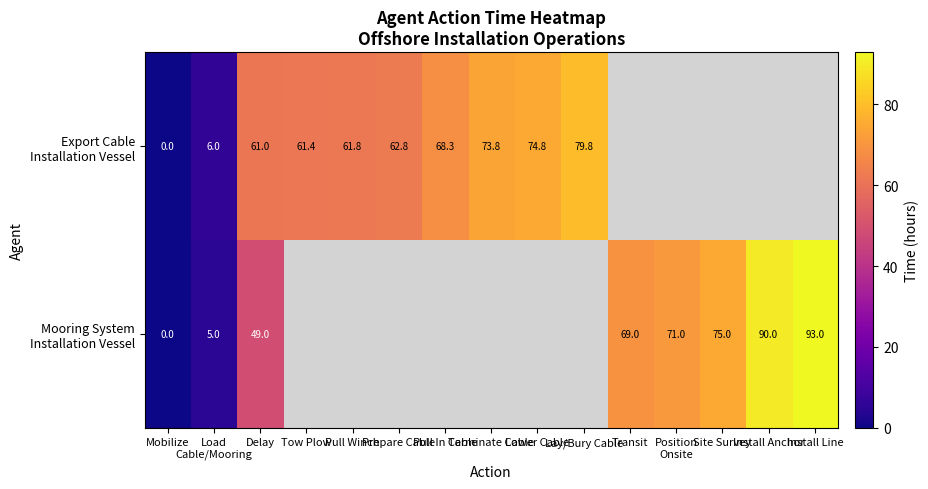

Which category has the lowest value in the Export Cable Installation Vessel series?

Mobilize